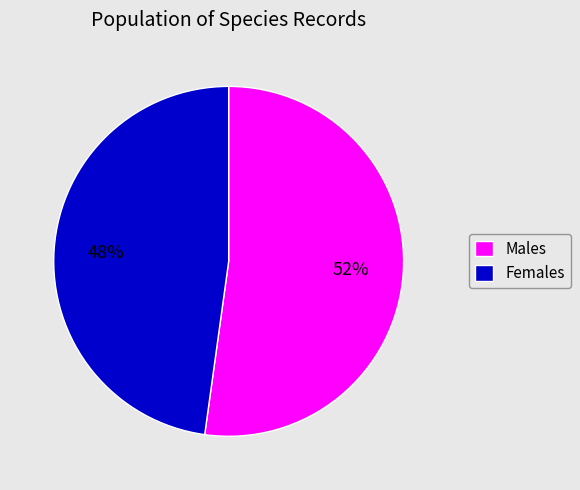

Count the number of slices in the pie.

2